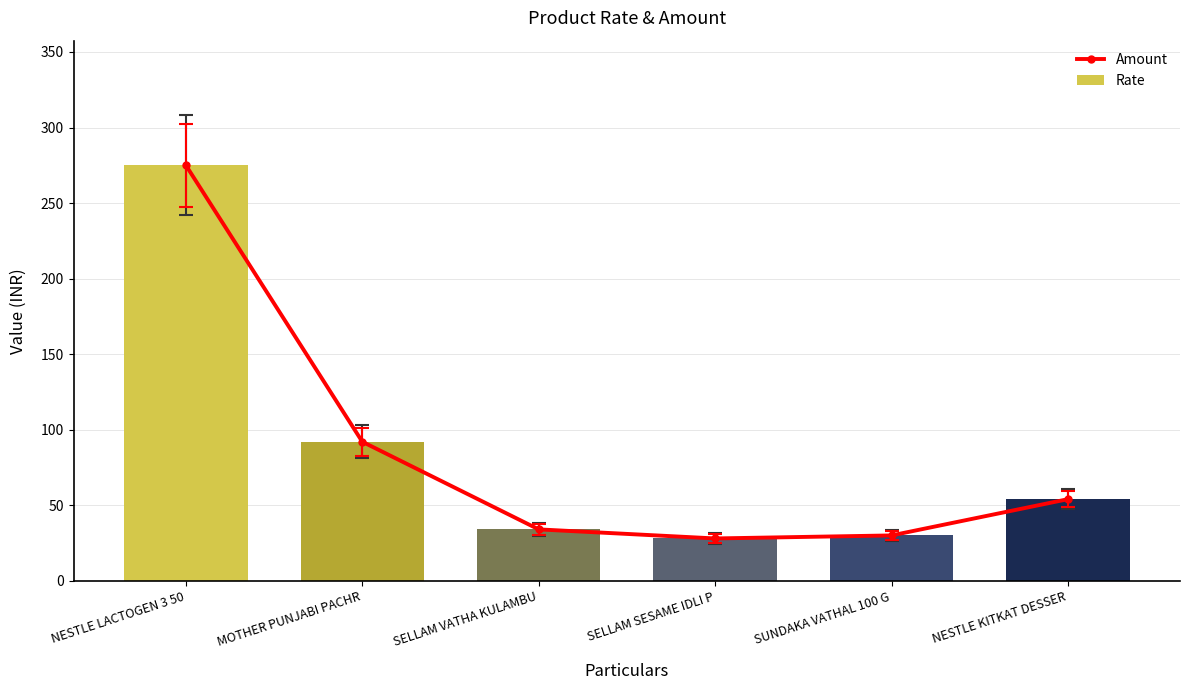

How many groups of bars are there?

6